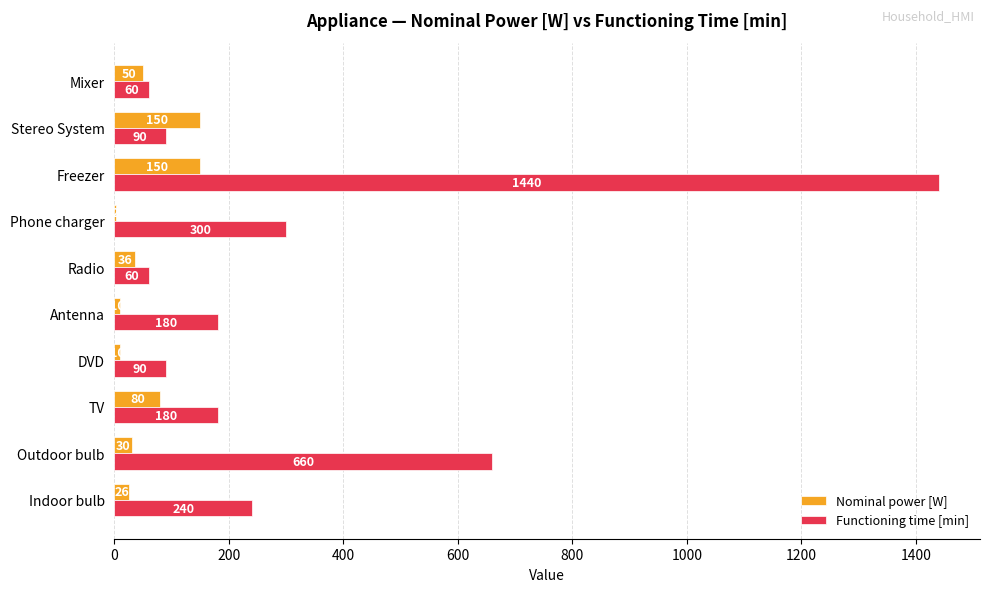

What is the sum of all Nominal power [W] values?

544